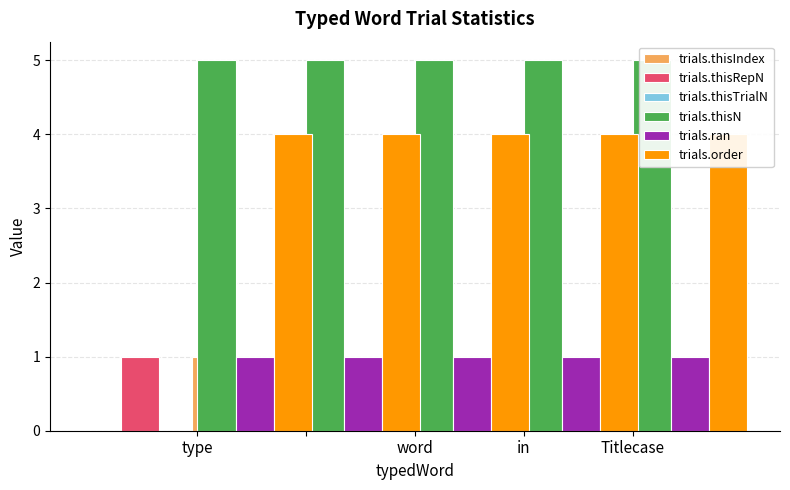

Rank the series by their maximum value, from lowest to highest.

trials.thisTrialN, trials.thisRepN, trials.ran, trials.thisIndex, trials.order, trials.thisN